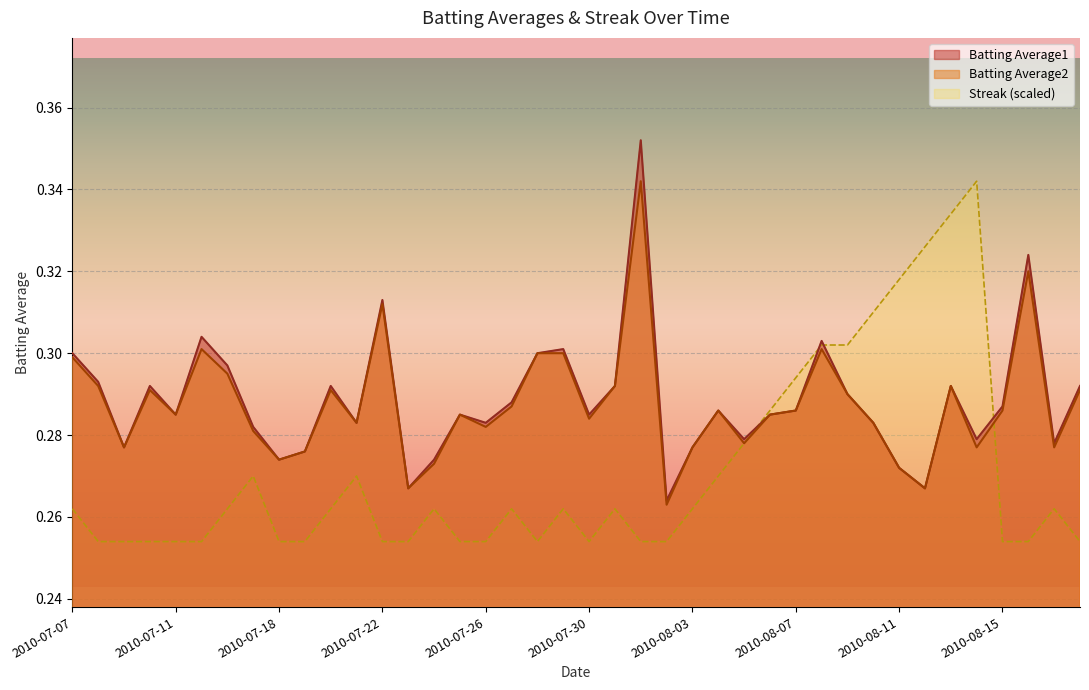

Which series has the widest spread of values?

Batting Average1